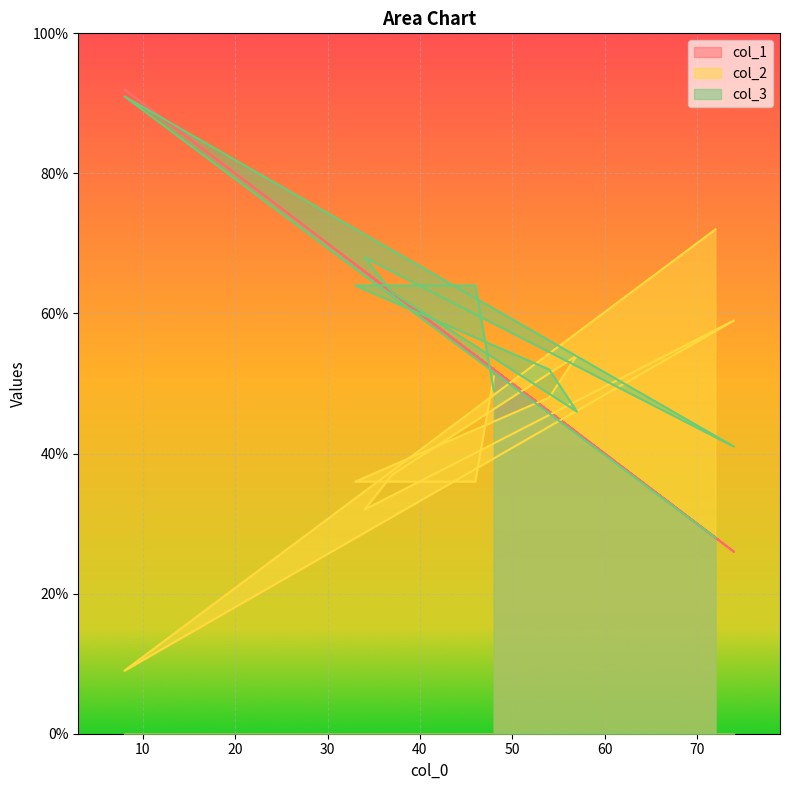

What is the difference between the maximum and second lowest values in the col_2 series?

40